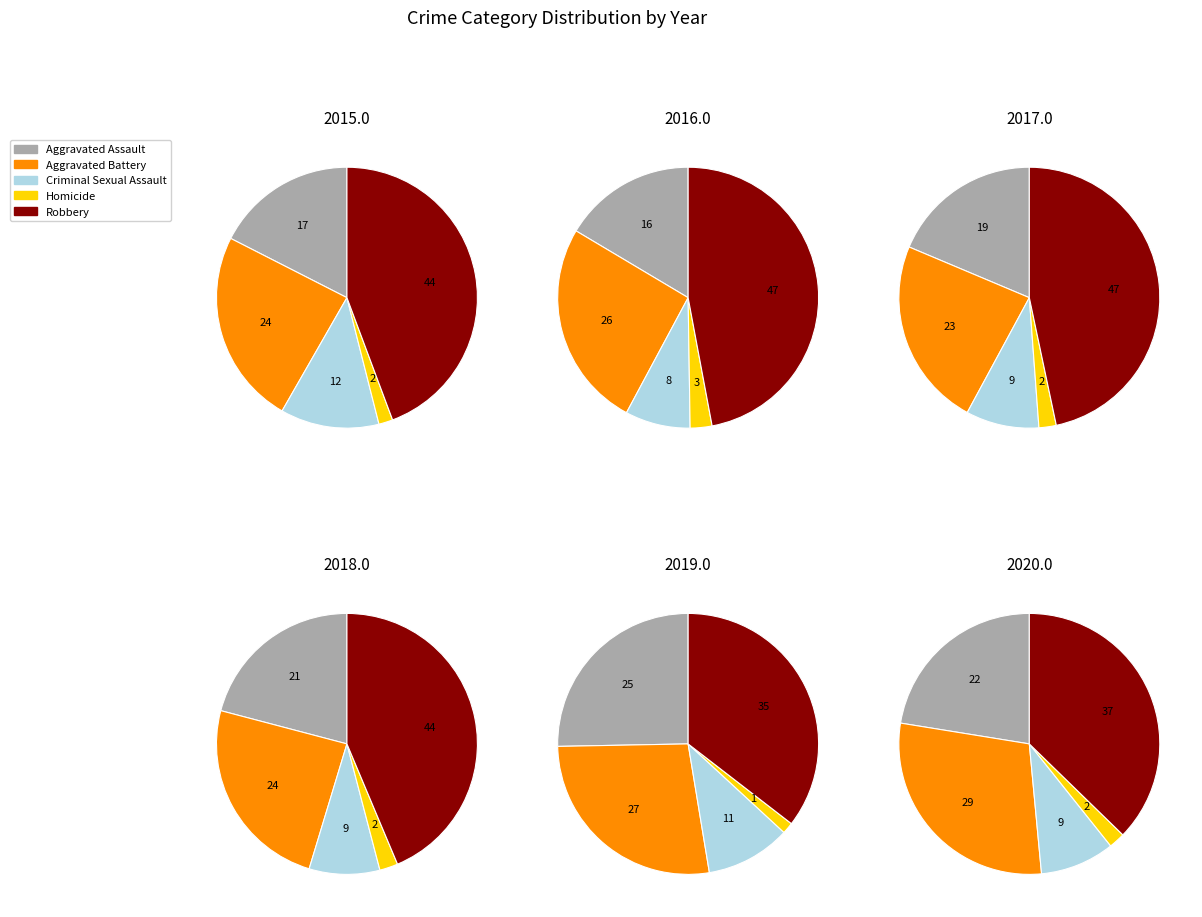

To the nearest percent, what is the difference between the 1 and 6 slice percentages?

4%